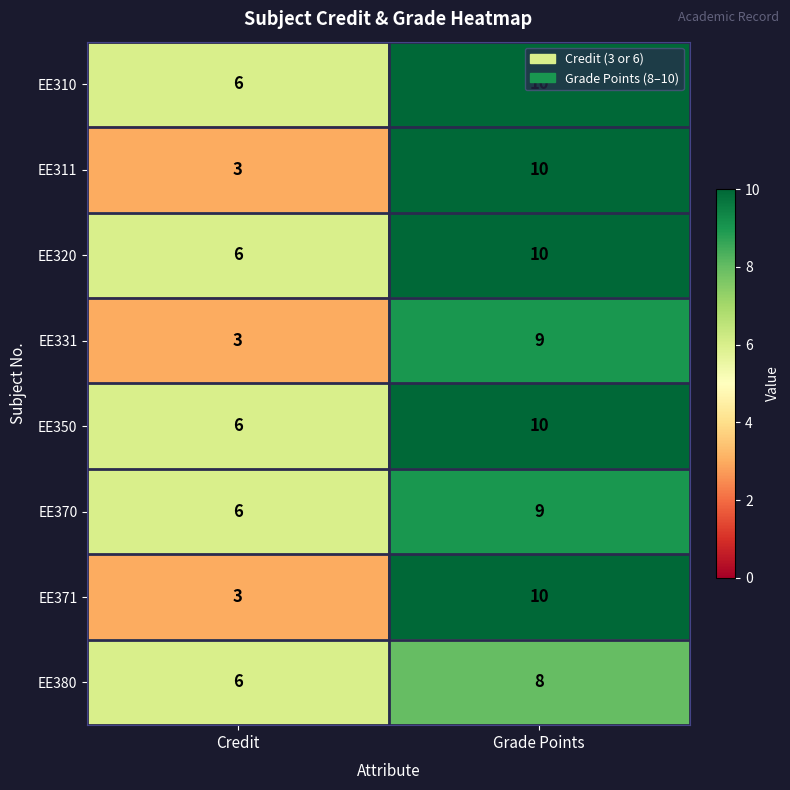

What is the total value across all series at Grade Points?

76